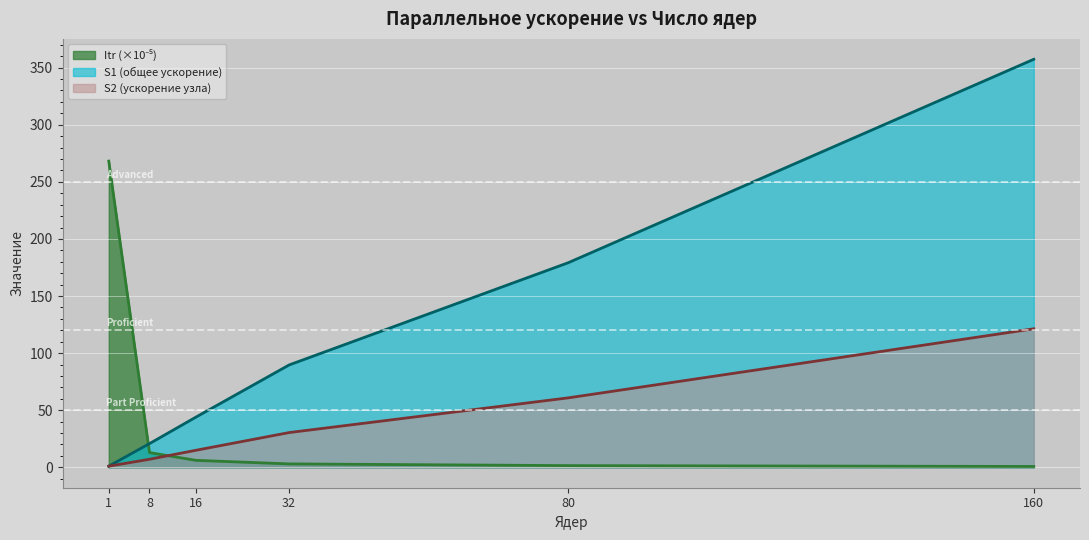

How many data points in S1 are less than 89?

3